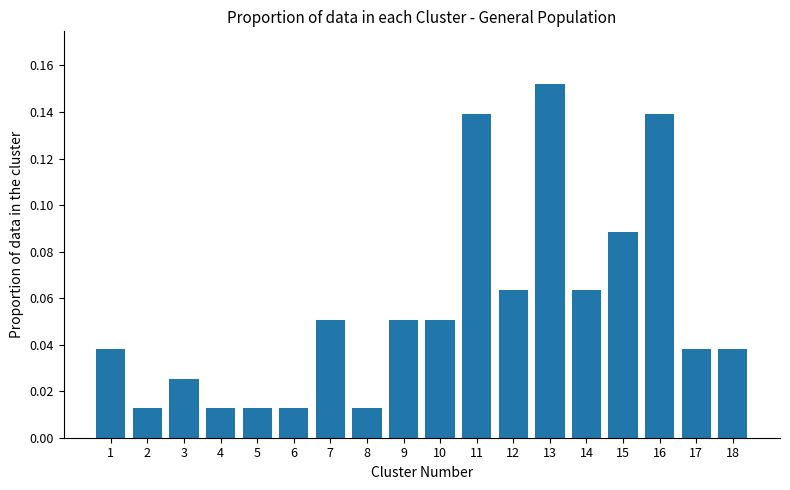

Which label corresponds to the largest value in the chart?

13